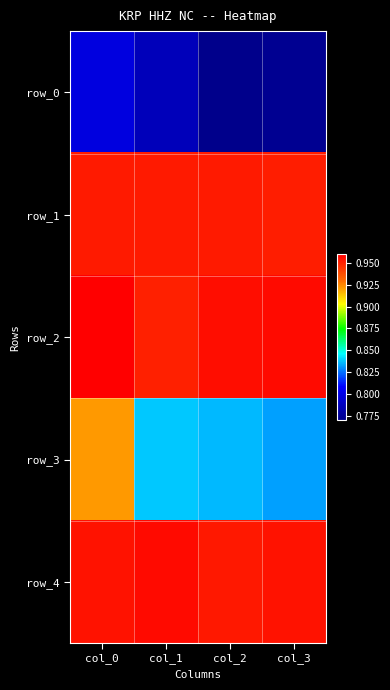

Reading left to right, what are all the values shown in this chart?

row_0: col_0=0.8	col_1=0.8	col_2=0.8	col_3=0.8
row_1: col_0=1.0	col_1=1.0	col_2=1.0	col_3=1.0
row_2: col_0=1.0	col_1=1.0	col_2=1.0	col_3=1.0
row_3: col_0=0.9	col_1=0.8	col_2=0.8	col_3=0.8
row_4: col_0=1.0	col_1=1.0	col_2=1.0	col_3=1.0